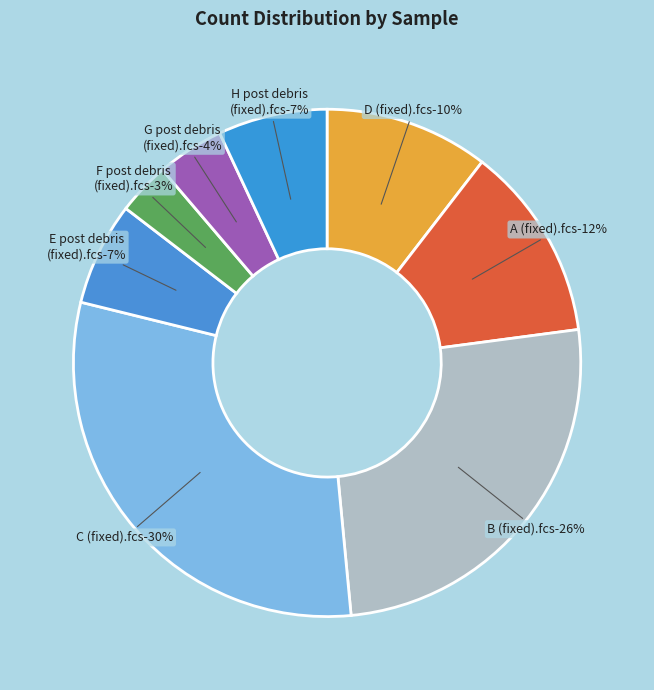

Is it true that F post debris (fixed).fcs is 17% of the pie?

False